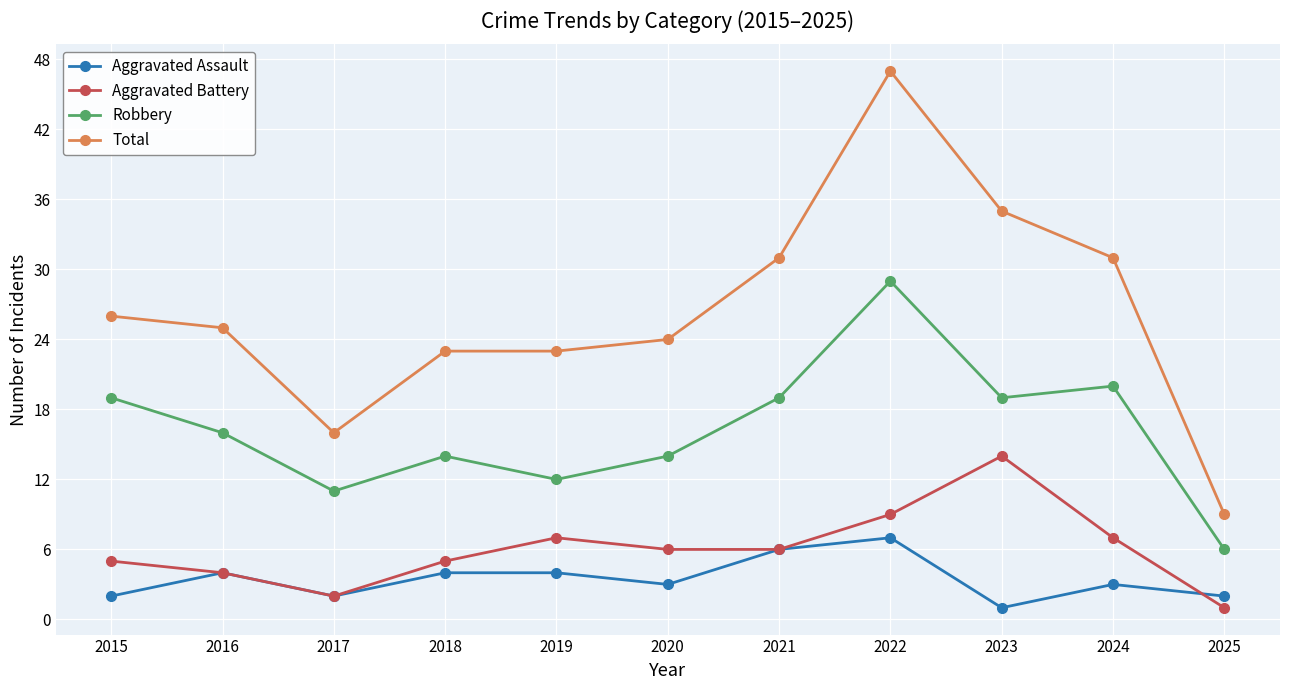

At how many categories does at least one series exceed 34?

2